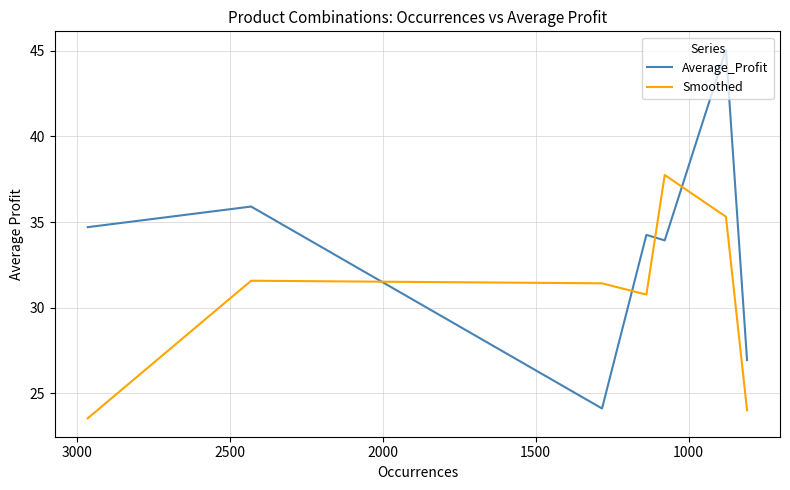

How many interior local peaks does the Average_Profit series have?

3